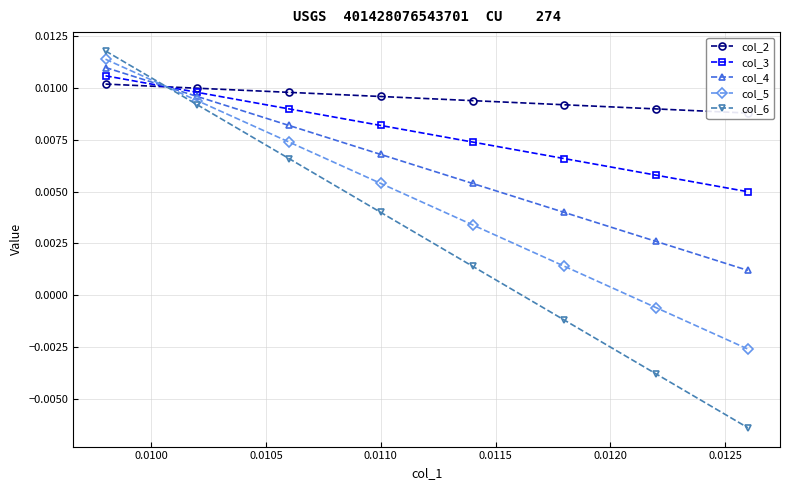

True or false: col_3 and col_5 intersect in this chart.

True